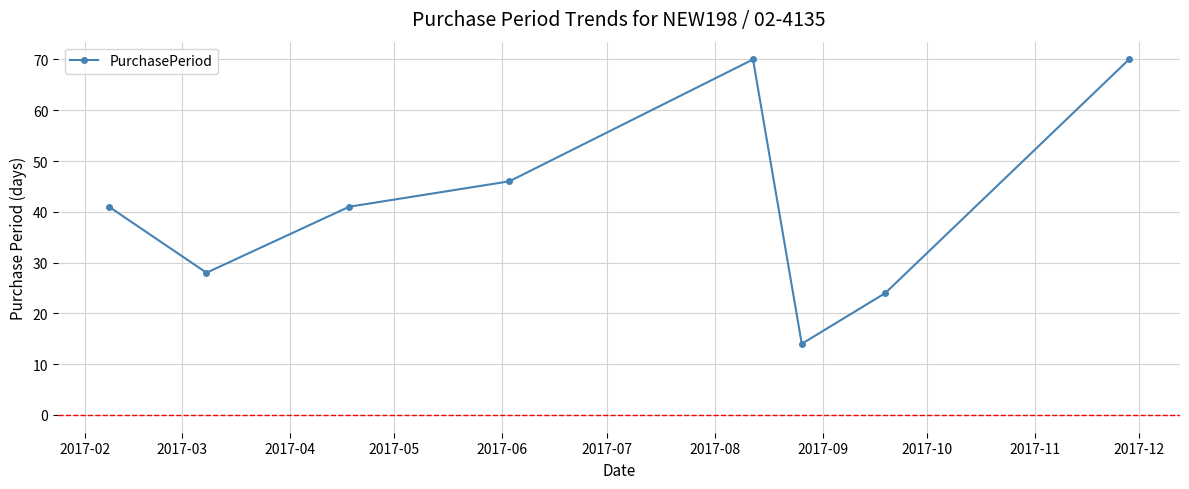

What is the sum of all values?

334